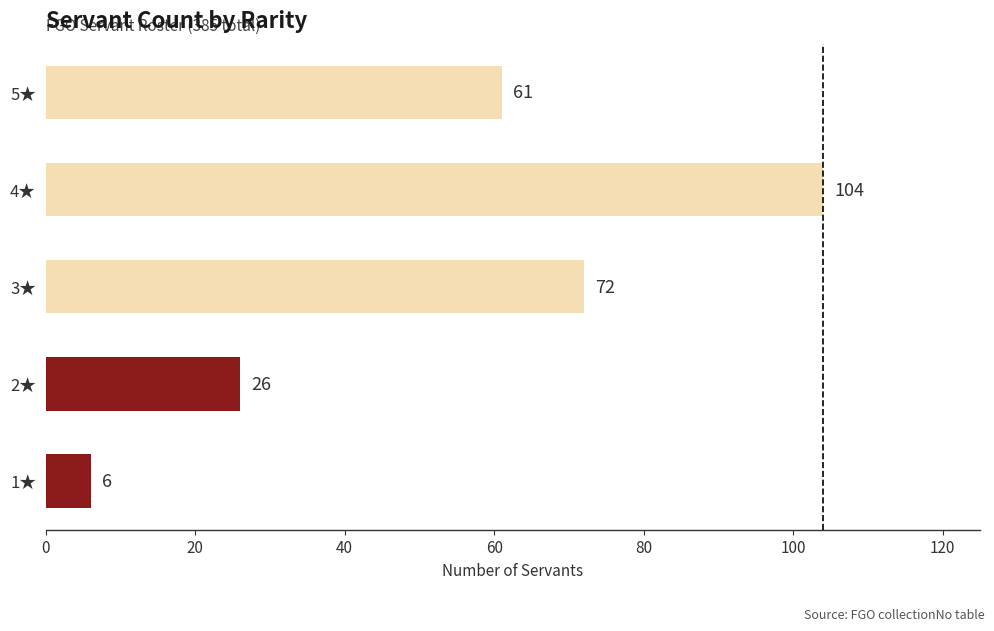

Count the values in the range 26 to 72.

3